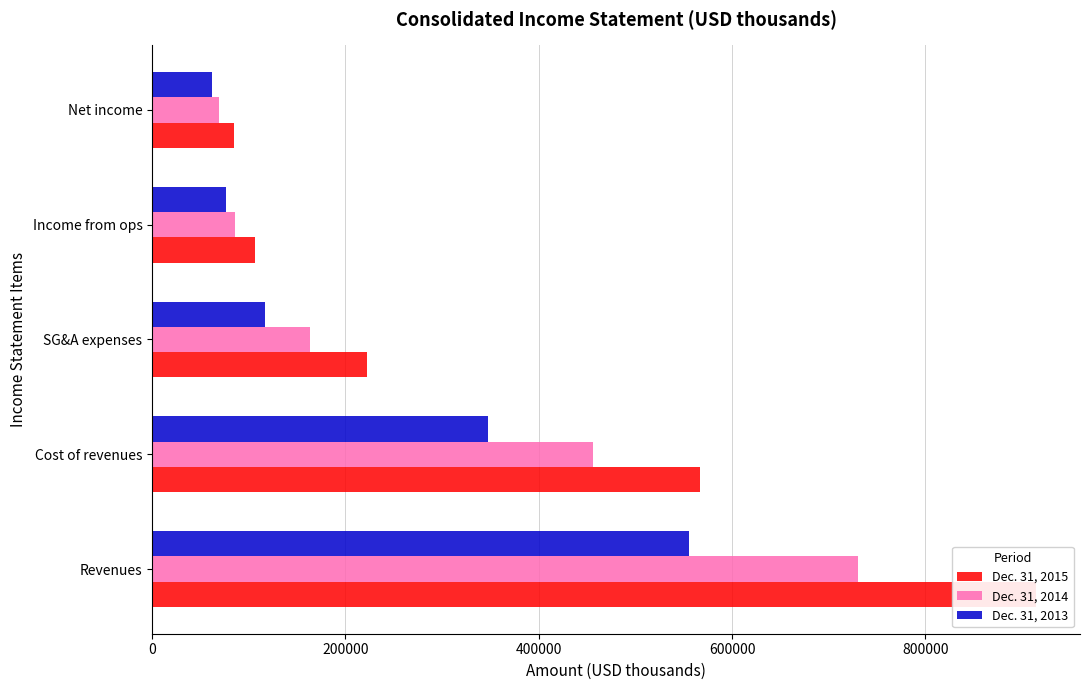

What are all the series names shown in the legend?

Dec. 31, 2015, Dec. 31, 2014, Dec. 31, 2013